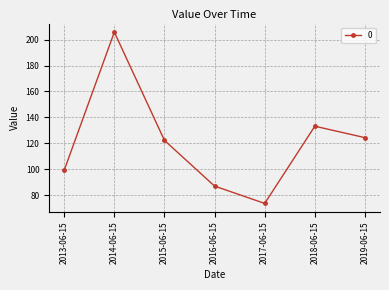

What is the sum of the values at 2019-06-15 and 2014-06-15?

330.2